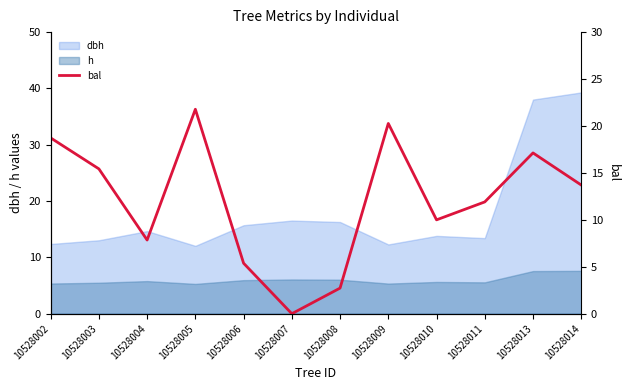

At which label is the value closest to 10?

10528010